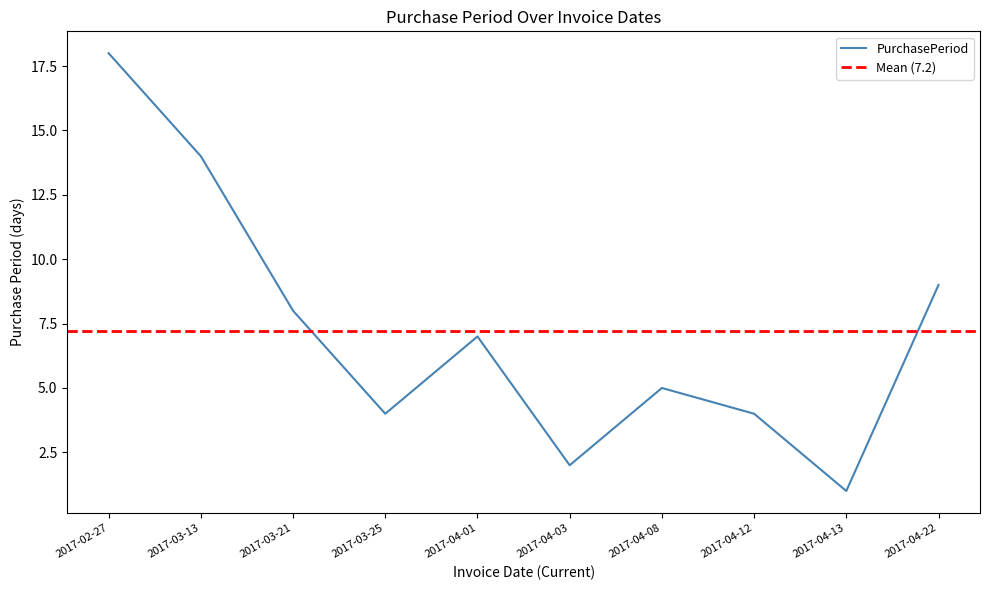

How many data points are less than 7?

5